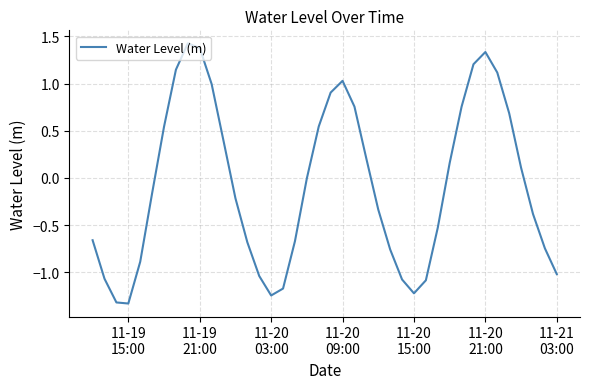

What is the greatest value displayed?

1.4